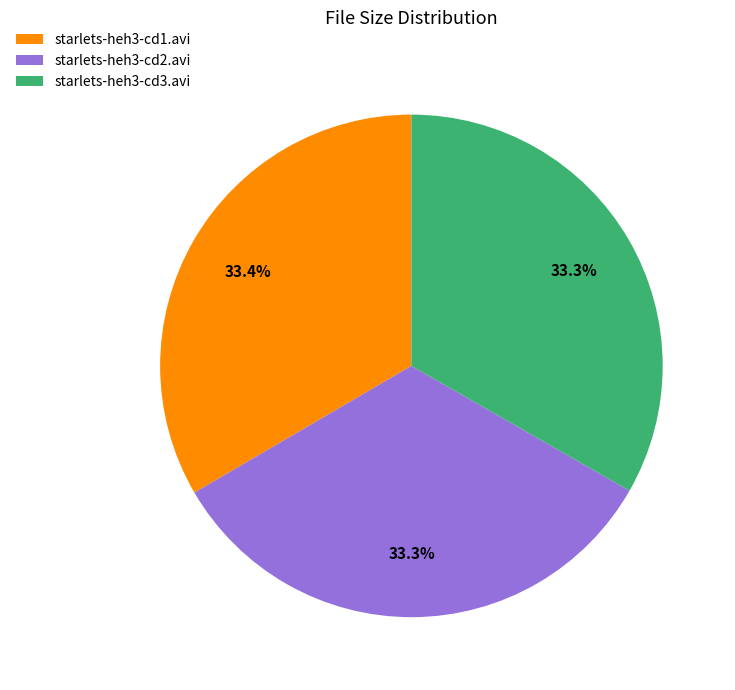

What percentage do starlets-heh3-cd2.avi and starlets-heh3-cd1.avi together represent?

66.7%